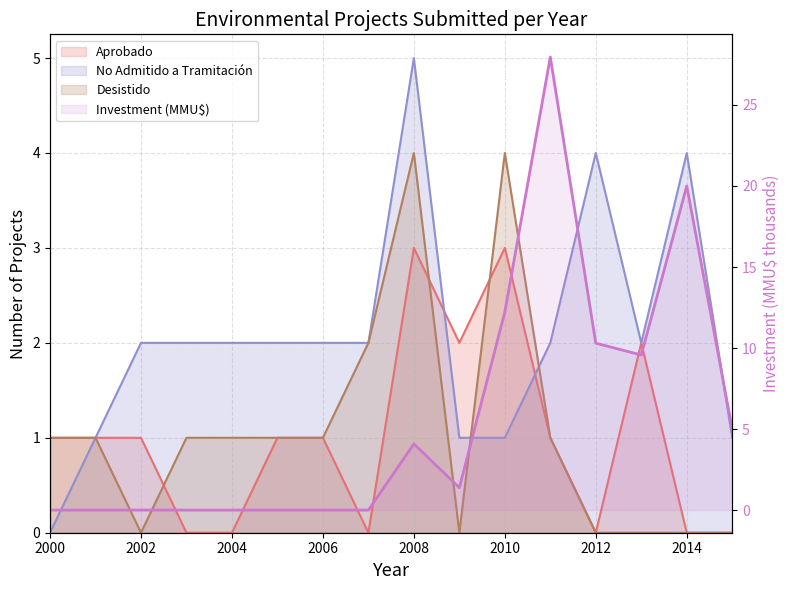

What is the difference between the maximum and minimum values?

28.0